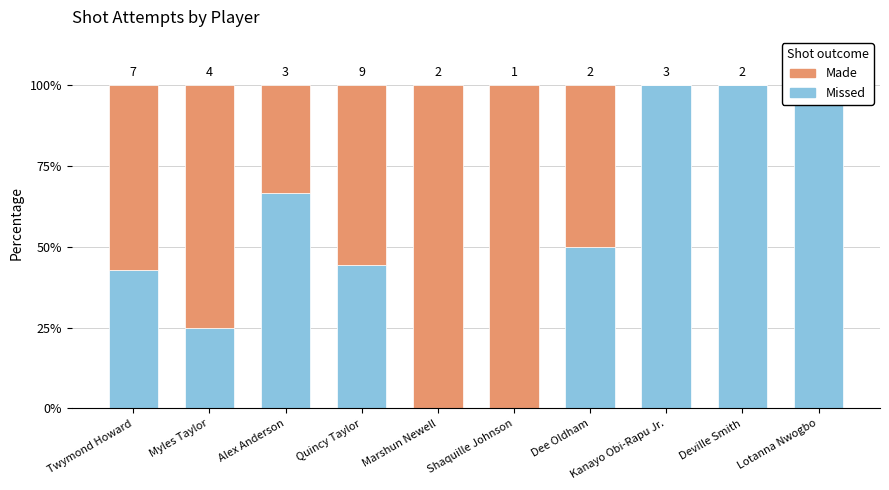

Reading right to left, extract all data points from this chart.

missed: 100.0	100.0	100.0	50.0	0.0	0.0	44.4	66.7	25.0	42.9
made: 0.0	0.0	0.0	50.0	100.0	100.0	55.6	33.3	75.0	57.1